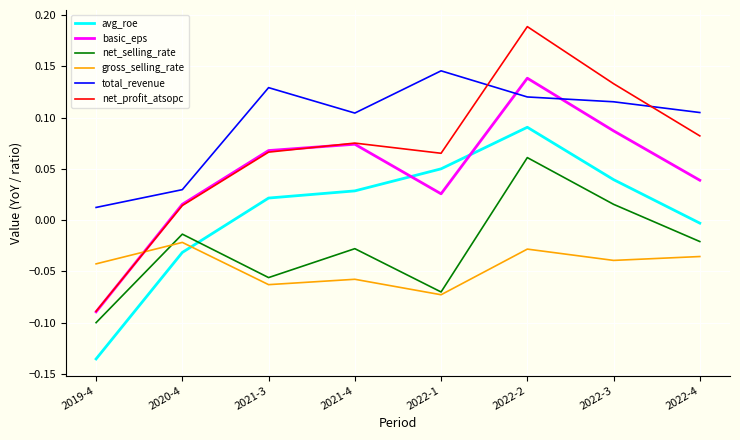

Which category has the lowest value across all series?

2019-4